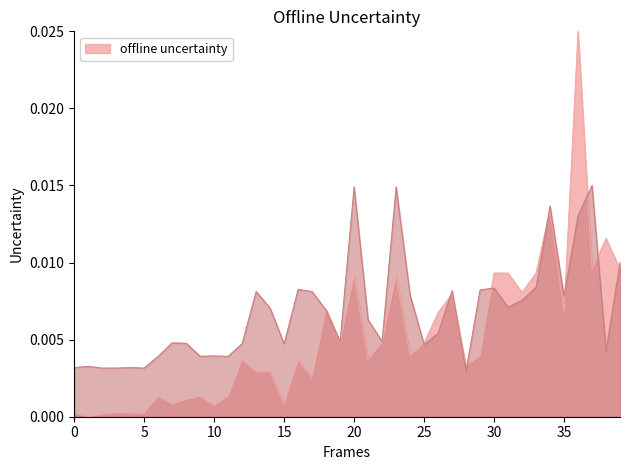

Does the chart have visible grid lines?

No